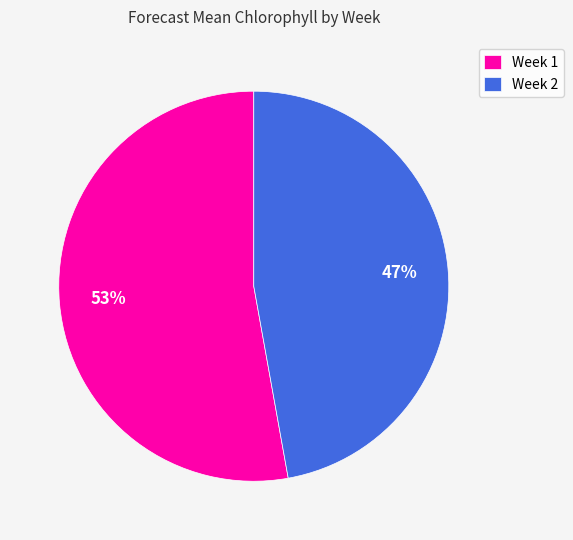

To the nearest percent, what portion does Week 1 represent?

53%